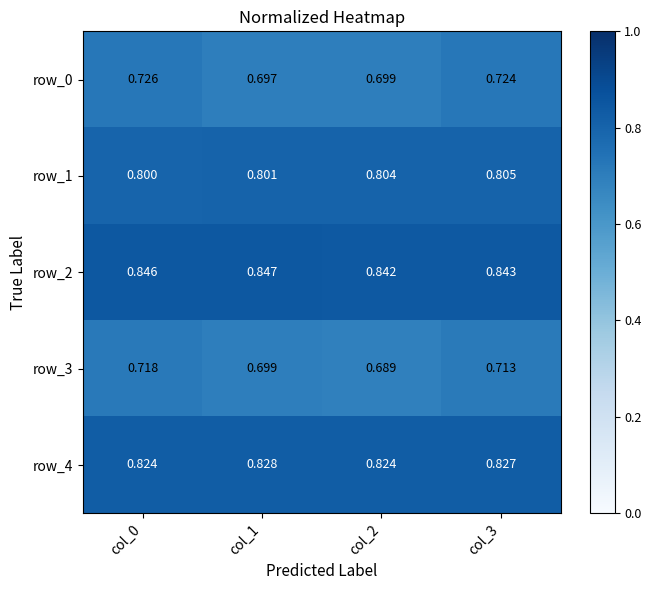

At which label is row_1 closest to 0?

col_0